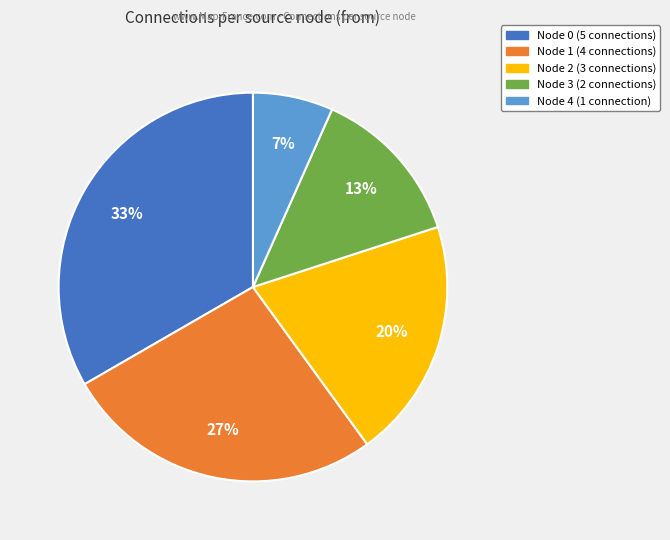

Does Node 1 (4 connections) account for over 50% of the chart?

No